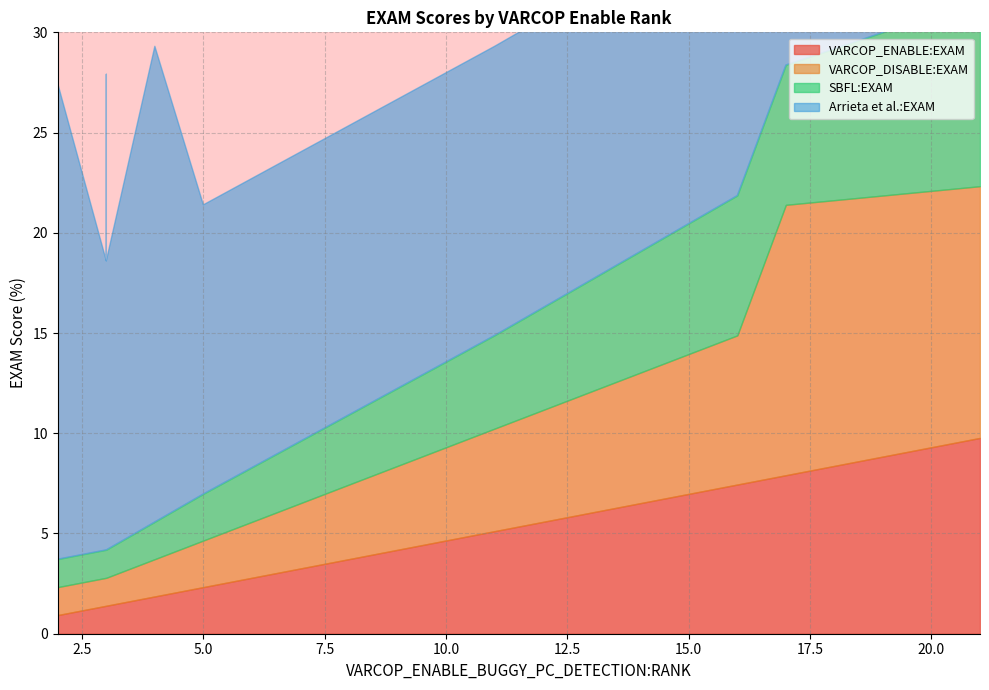

What is the label of the 18th point from the left?

11